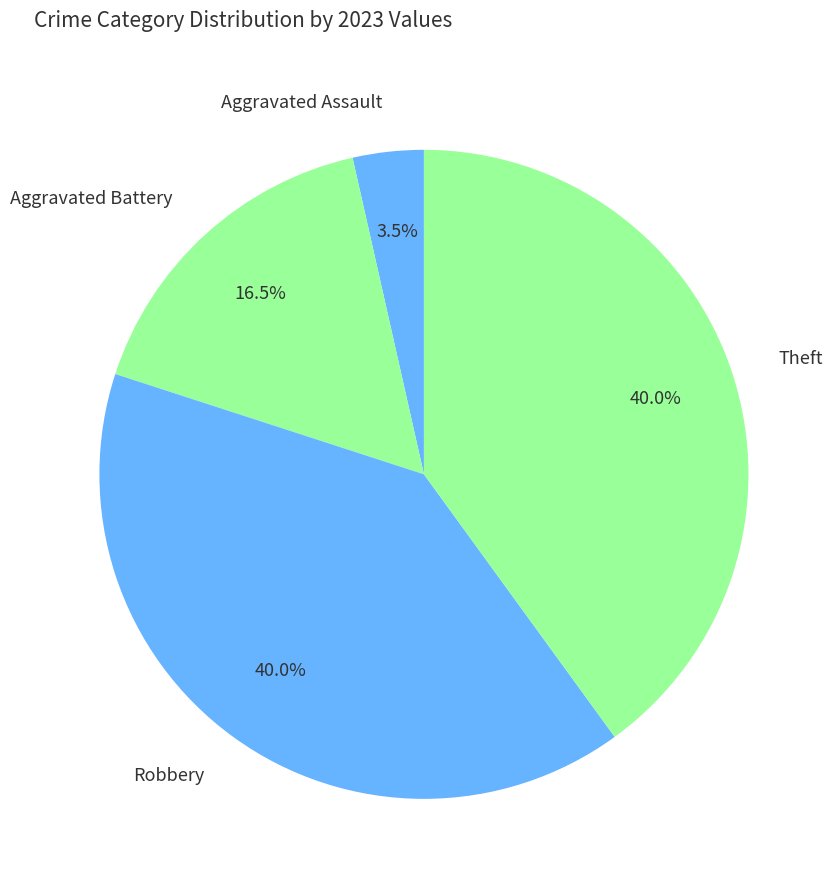

What is the ratio of the value at Aggravated Battery to the value at Aggravated Assault?

4.7